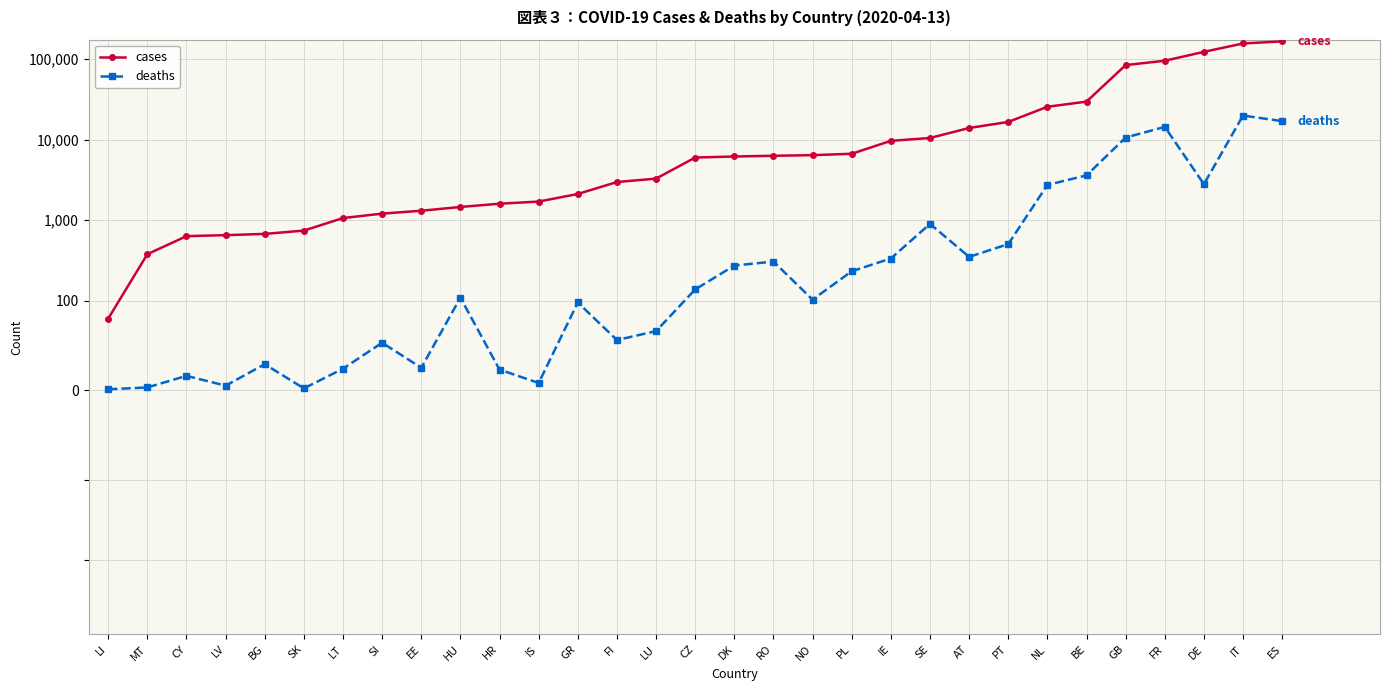

List the series in order of their overall mean, lowest first.

deaths, cases